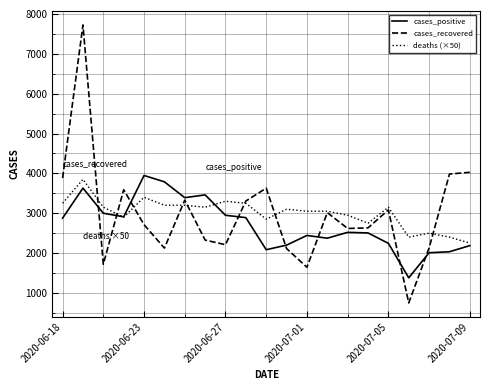

What is the minimum value for cases_recovered?

749